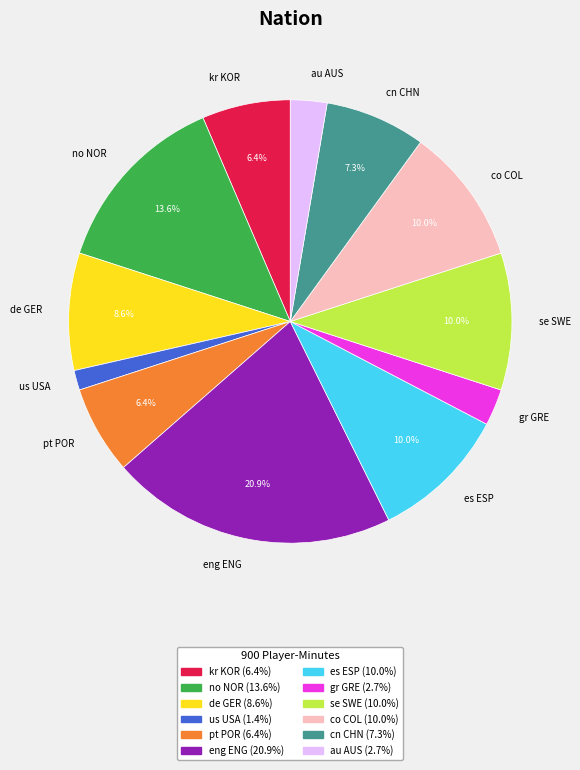

What is the smallest slice in the pie chart?

us USA